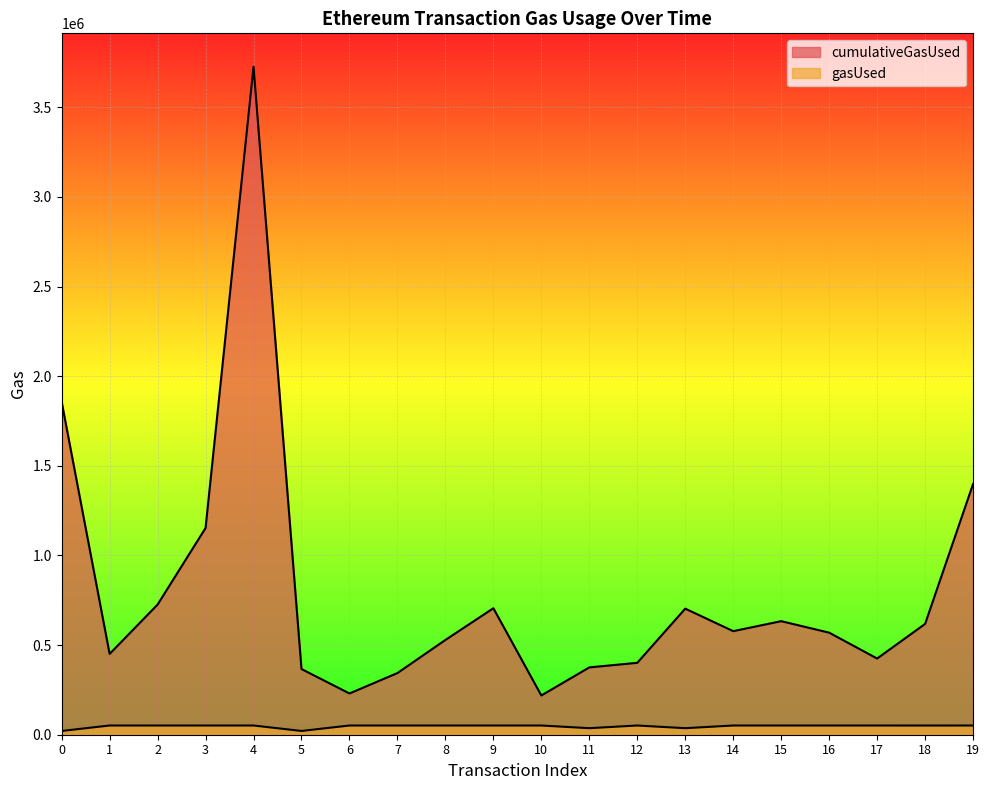

What is the difference between the maximum and minimum values in the cumulativeGasUsed series?

3507057